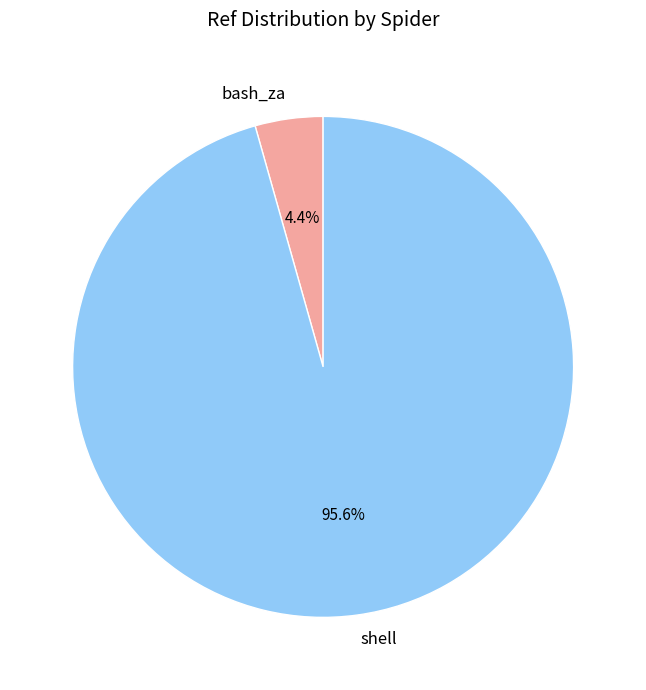

To the nearest percent, what is the difference between the largest and smallest slice percentages?

91%